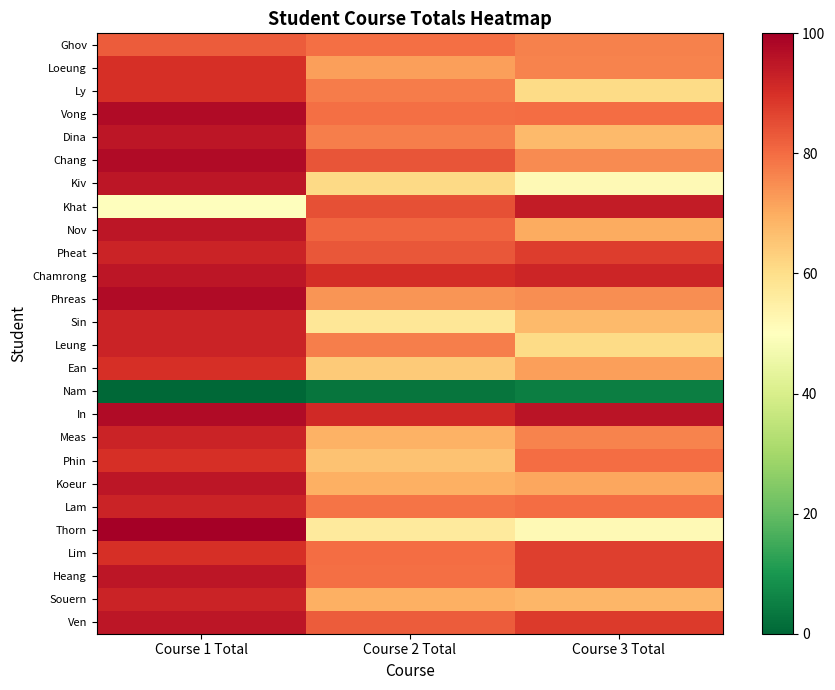

At which category is the sum across all series the highest?

Course 1 Total